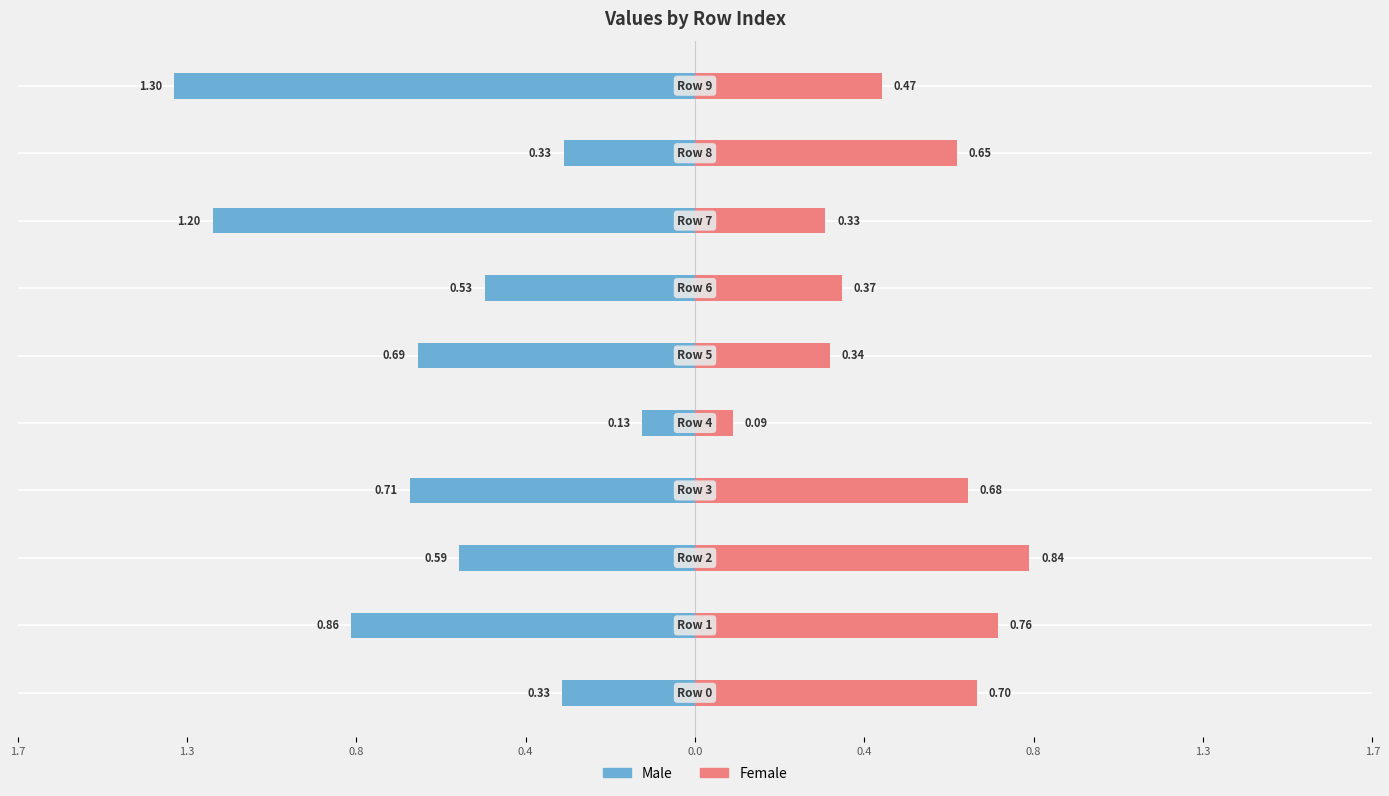

The value of Male at 1.3 is -1.2. True or false?

True